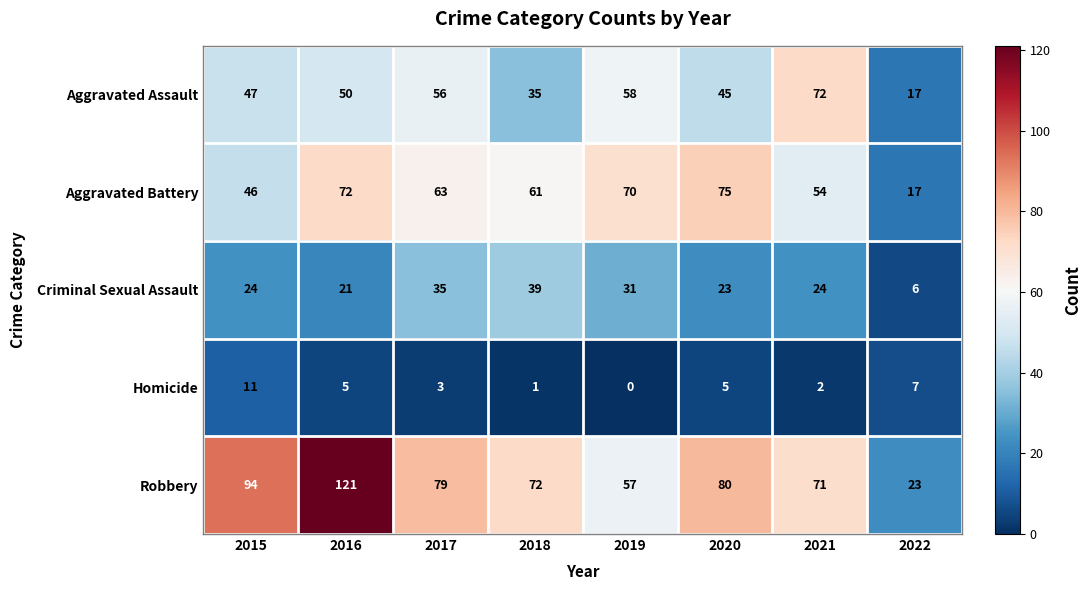

Rank the series by their maximum value, from highest to lowest.

Robbery, Aggravated Battery, Aggravated Assault, Criminal Sexual Assault, Homicide